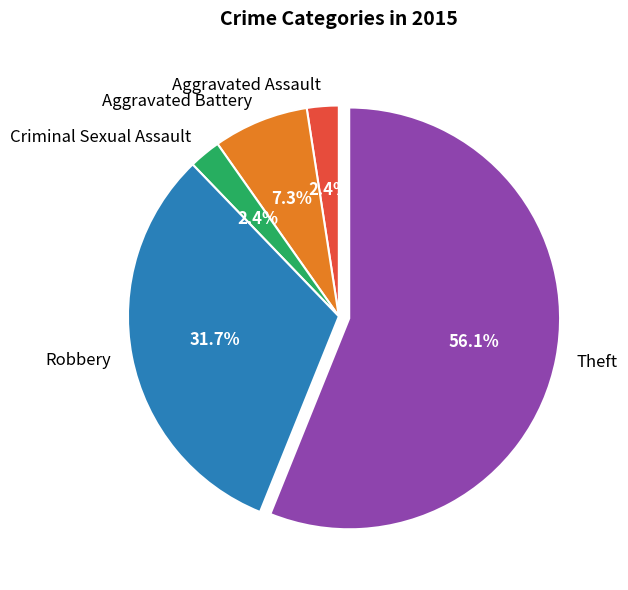

What is the largest slice in the pie chart?

Theft